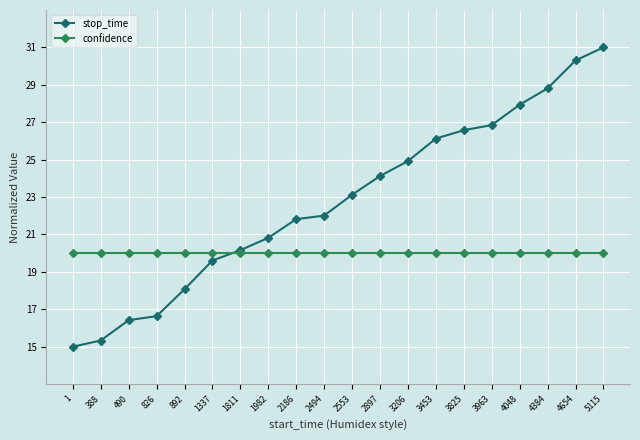

True or false: stop_time has more than 0 interior local peaks.

False